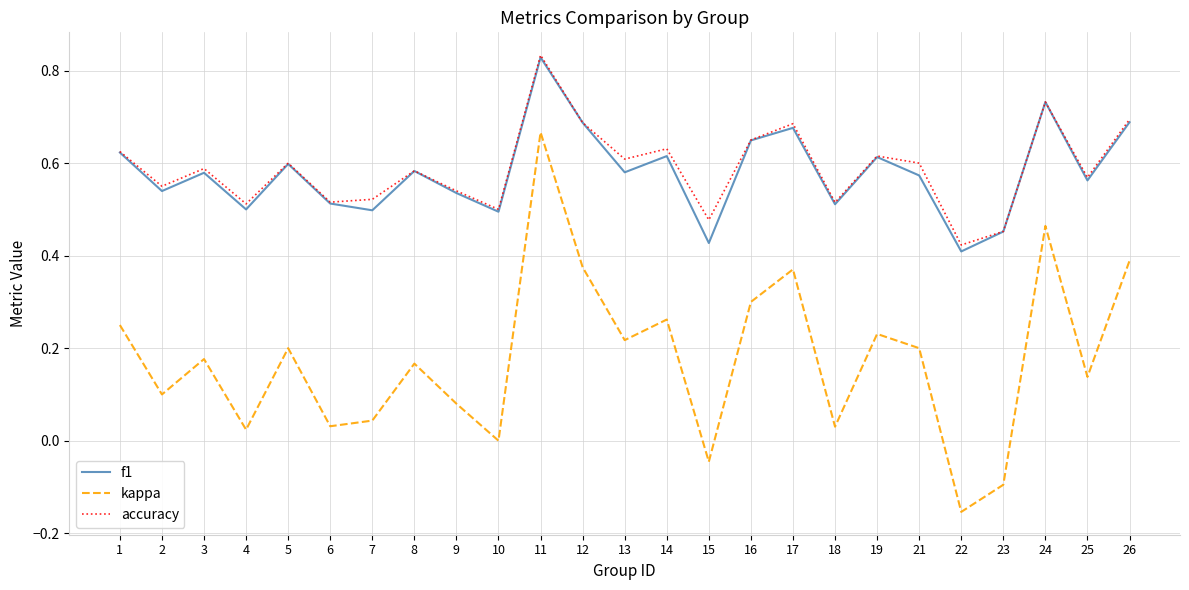

True or false: f1 has a value of 0.6 at 5.

True